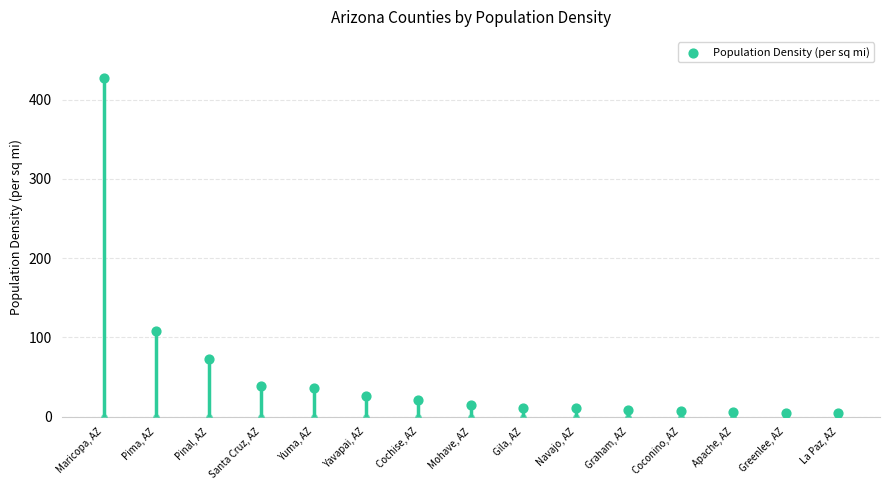

What is the change in value from Maricopa, AZ to Pima, AZ?

-319.8